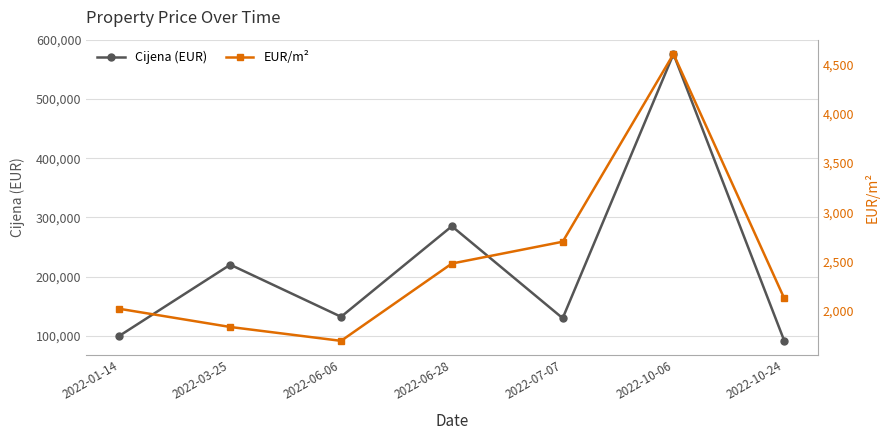

Reading left to right, list all the values displayed in this chart.

Cijena (EUR): 99900.0	220000.0	132000.0	285000.0	129600.0	576000.0	91300.0
EUR/m²: 2018.2	1833.3	1692.3	2478.3	2700.0	4608.0	2123.3